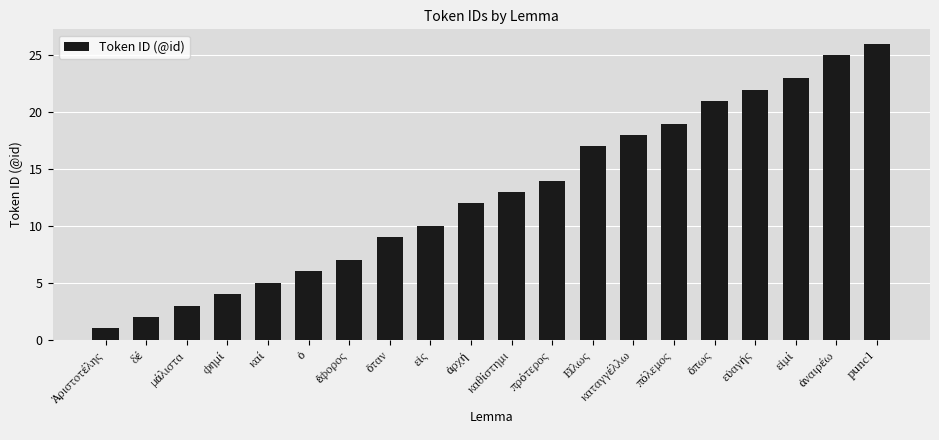

What is the difference between the second highest and minimum values?

24